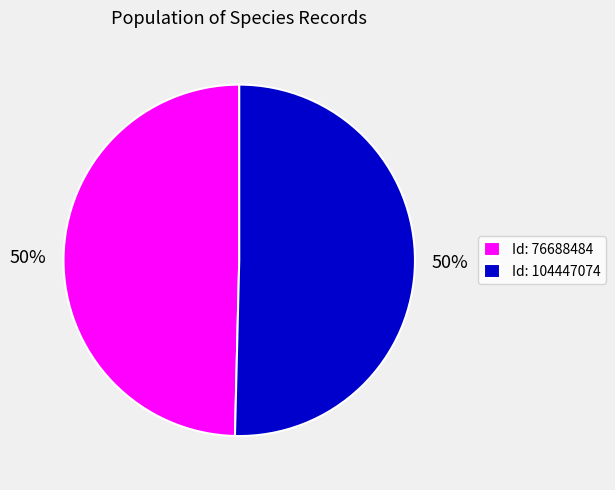

True or false: Id: 76688484 accounts for 60% of the total.

False